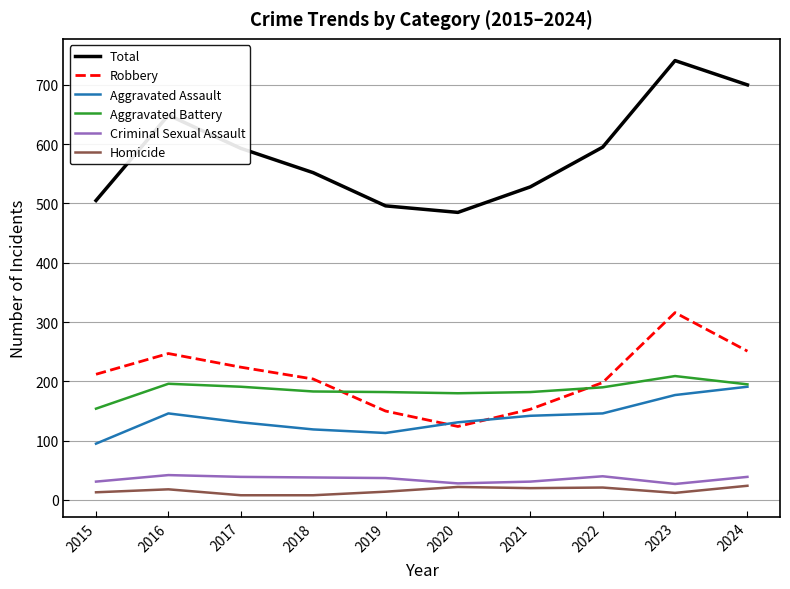

Which series has the widest spread of values?

Total